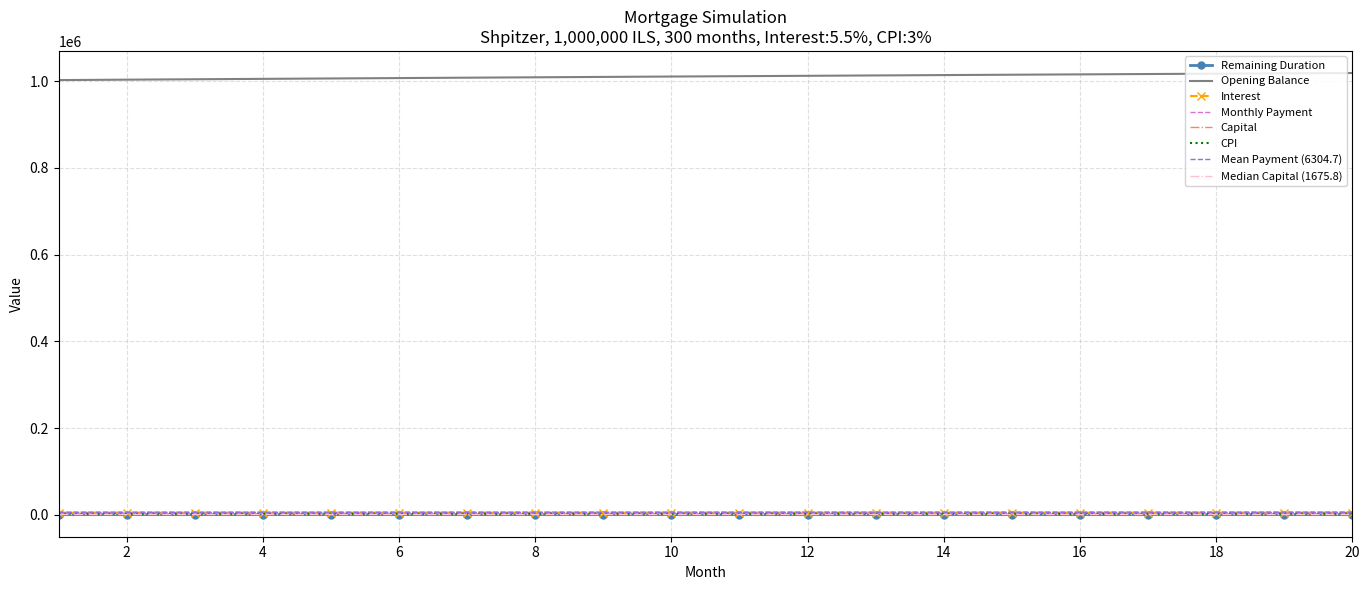

True or false: month_payment and cpi intersect in this chart.

False